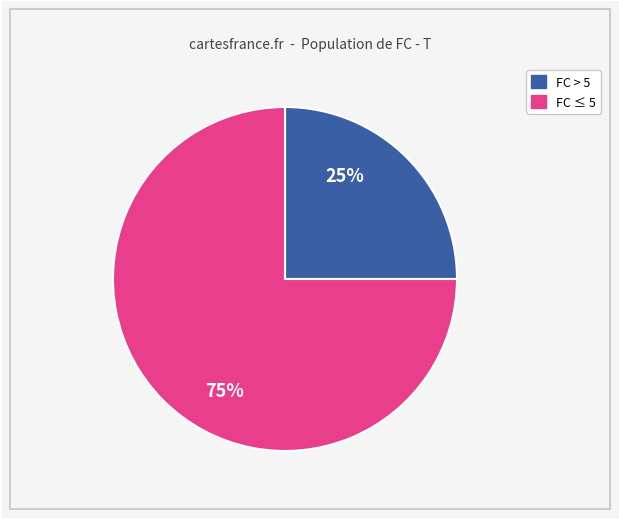

Is there any slice that represents more than half of the pie?

Yes